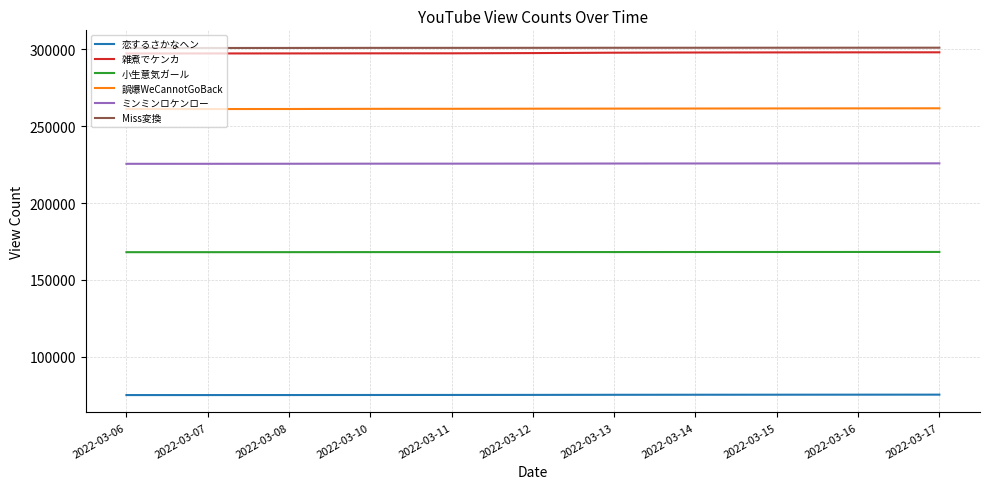

Which series has the largest total across all categories?

Miss変換